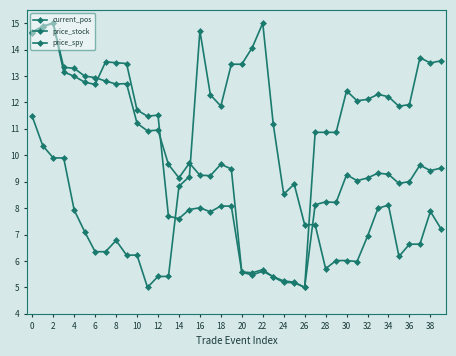

Count the number of data series in this chart.

3